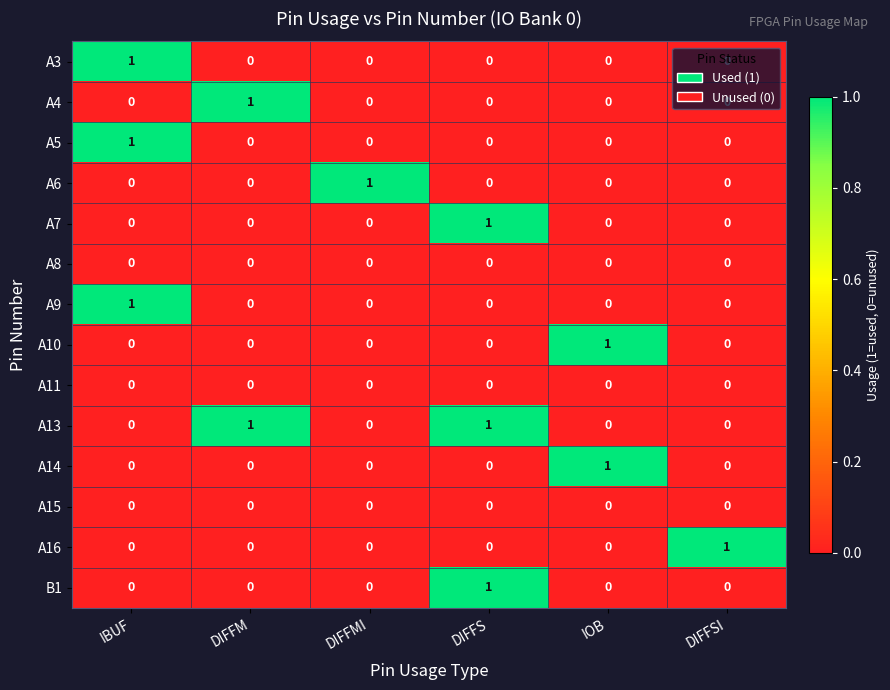

The A15 series shows 0 at DIFFMI. True or false?

True